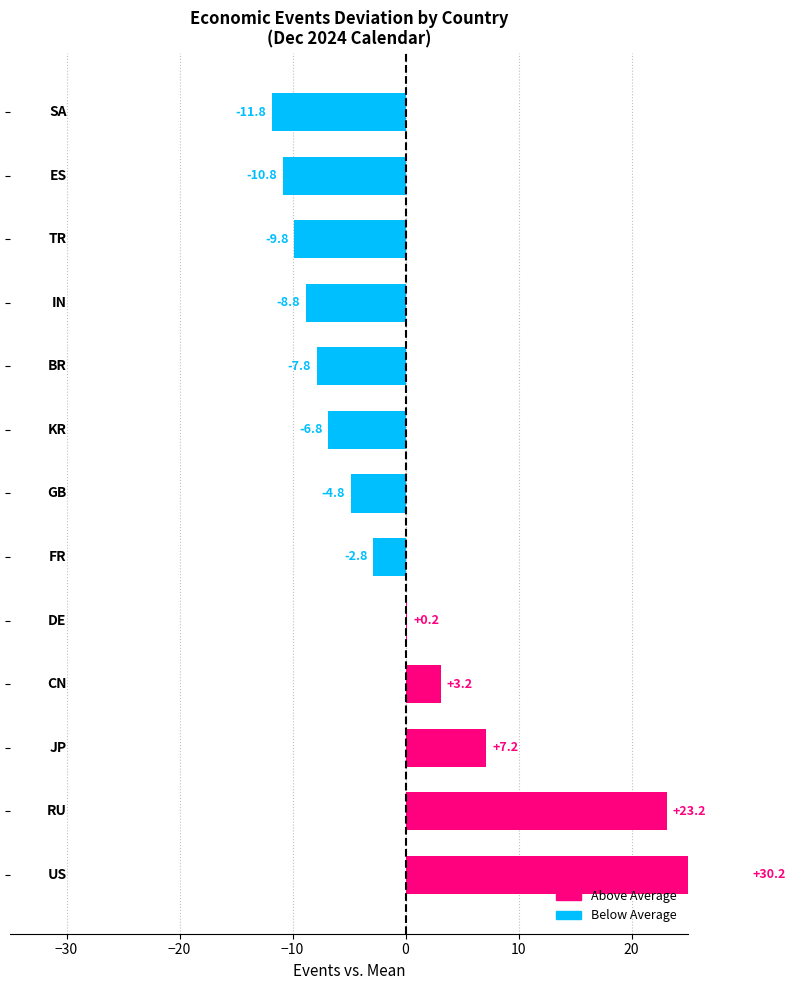

Which label corresponds to the smallest value in the chart?

SA